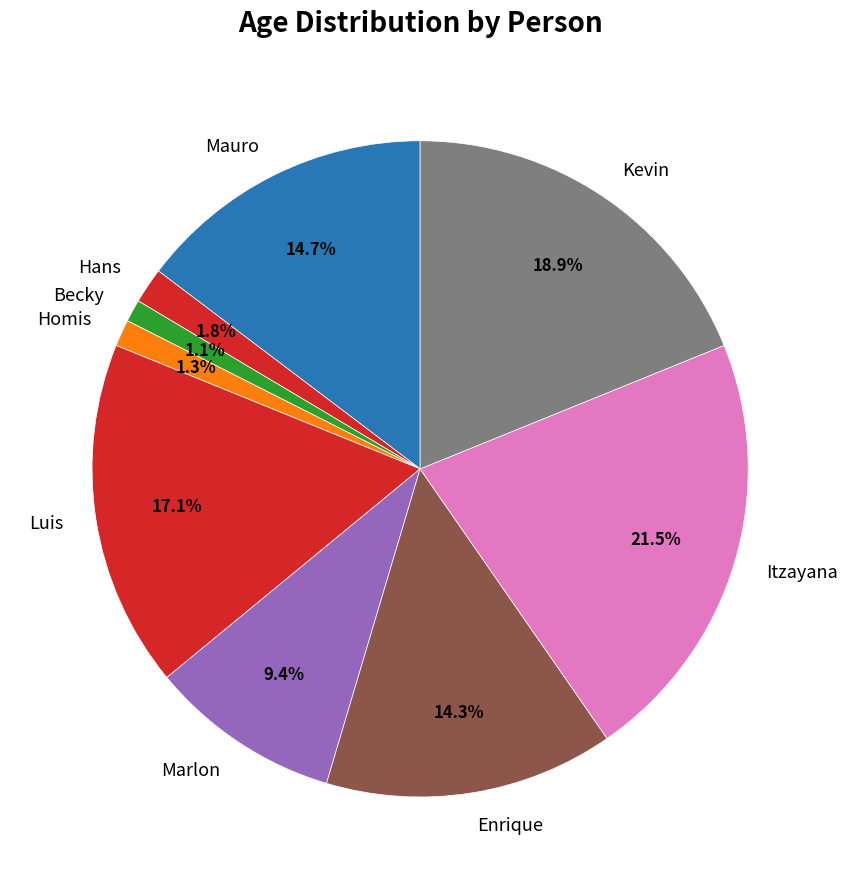

To the nearest percent, what portion does Luis represent?

17%